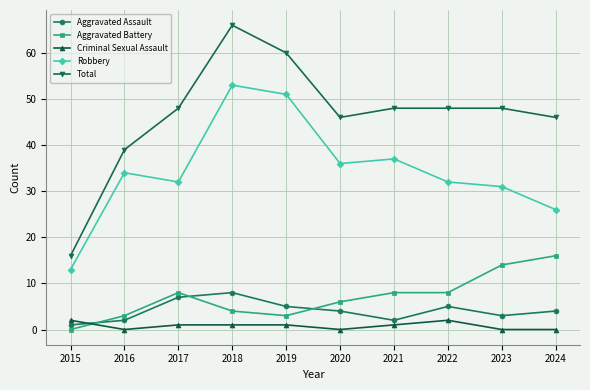

Read the Robbery value at 2017, to the nearest 5.

30